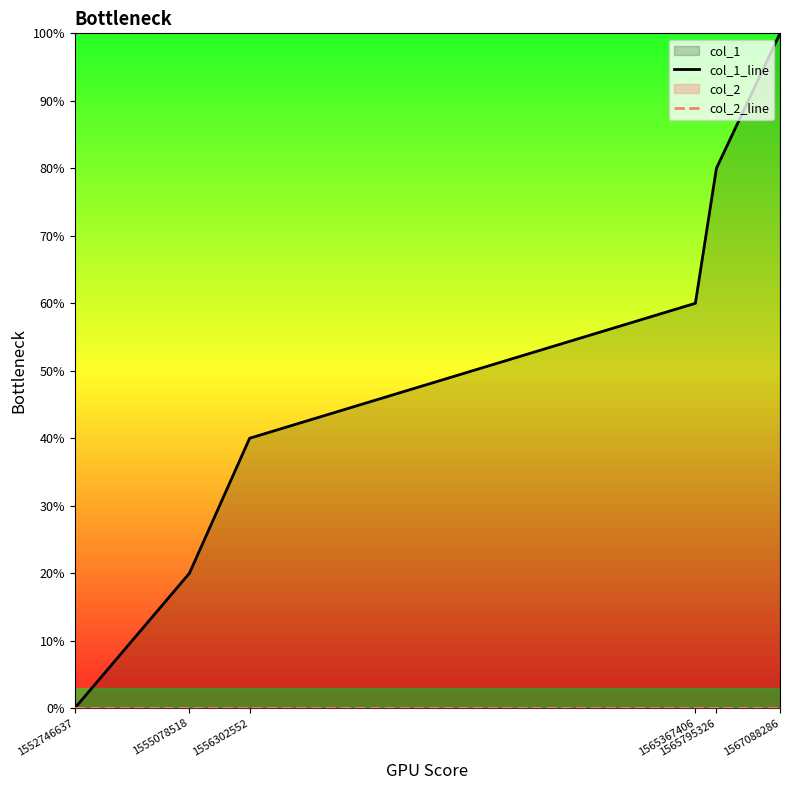

Rank the series by their maximum value, from highest to lowest.

col_1_line, col_2_line